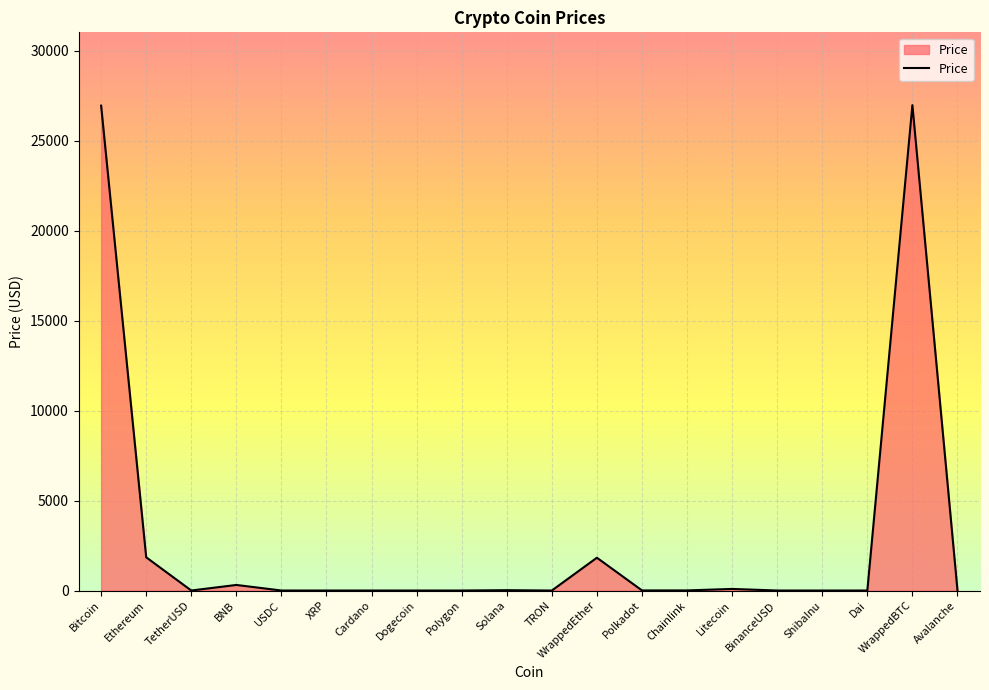

Which has a higher value, Dogecoin or Ethereum?

Ethereum